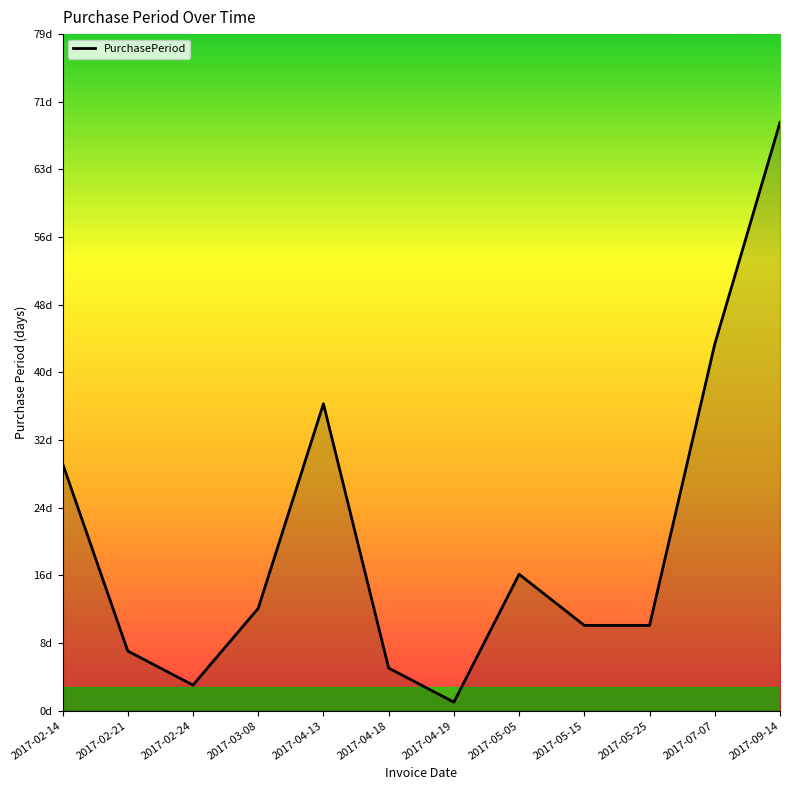

What is the maximum value shown in the chart?

69